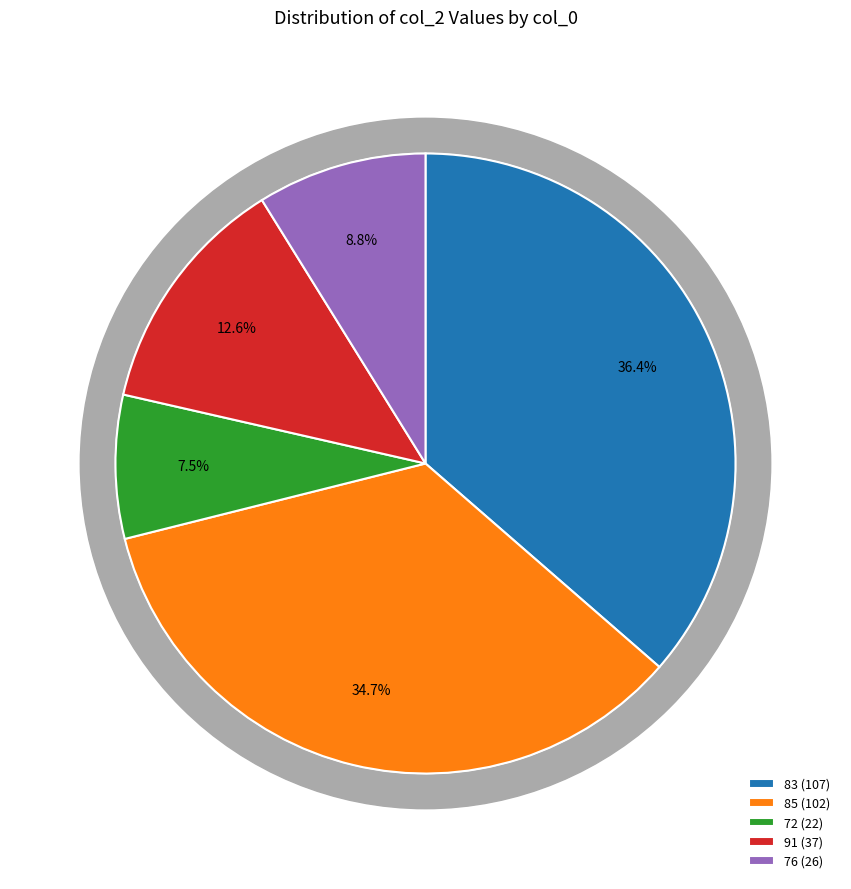

What is the largest slice in the pie chart?

83